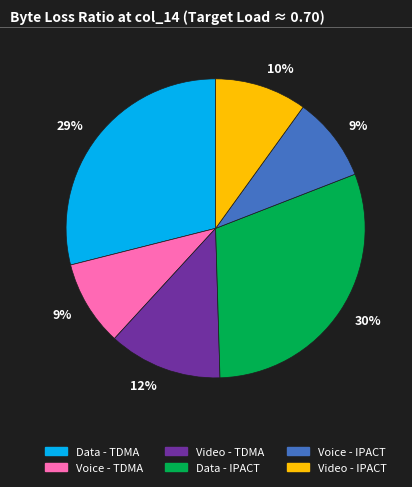

Count the number of slices in the pie.

6